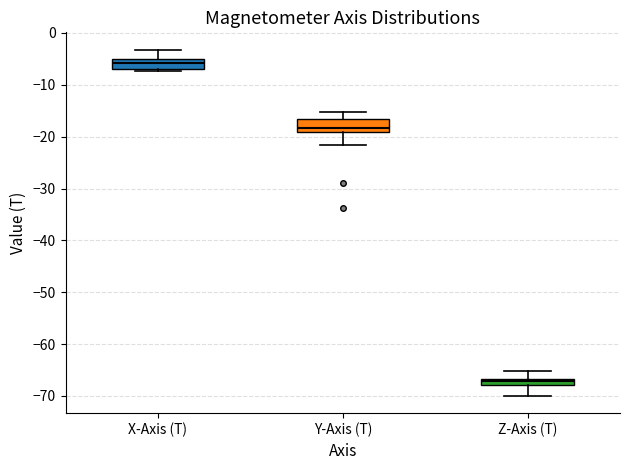

Which box's median line is the lowest?

Z-Axis (T)